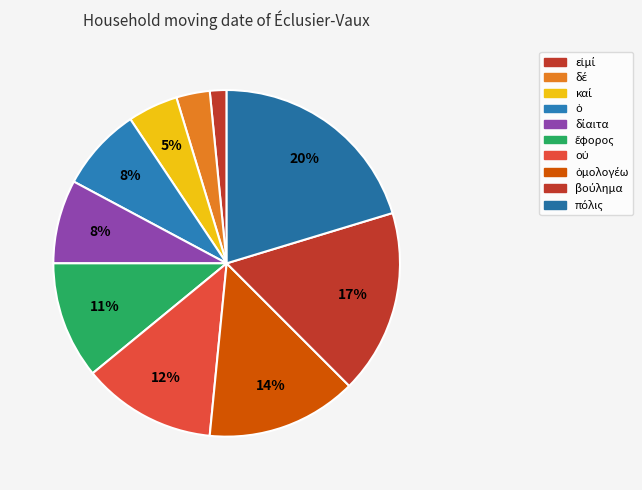

Which category has the smallest portion of the pie?

εἰμί